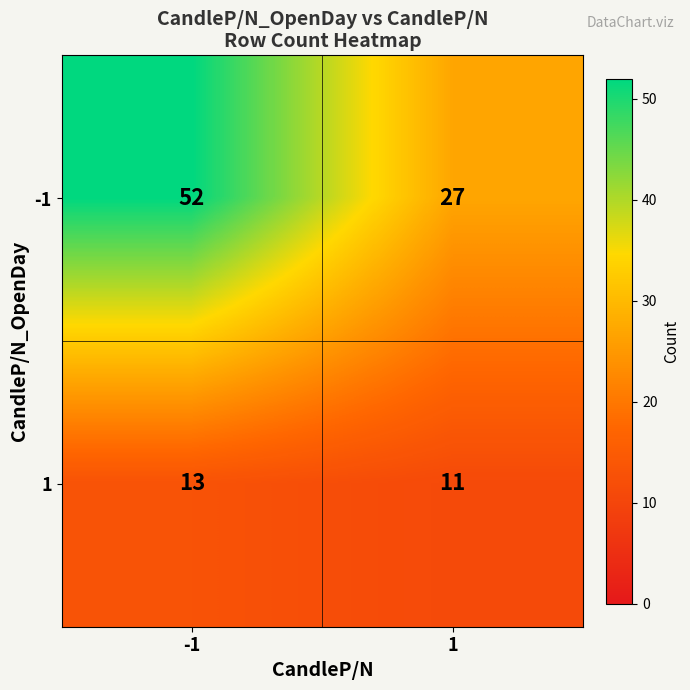

Count the number of categories in the chart.

2